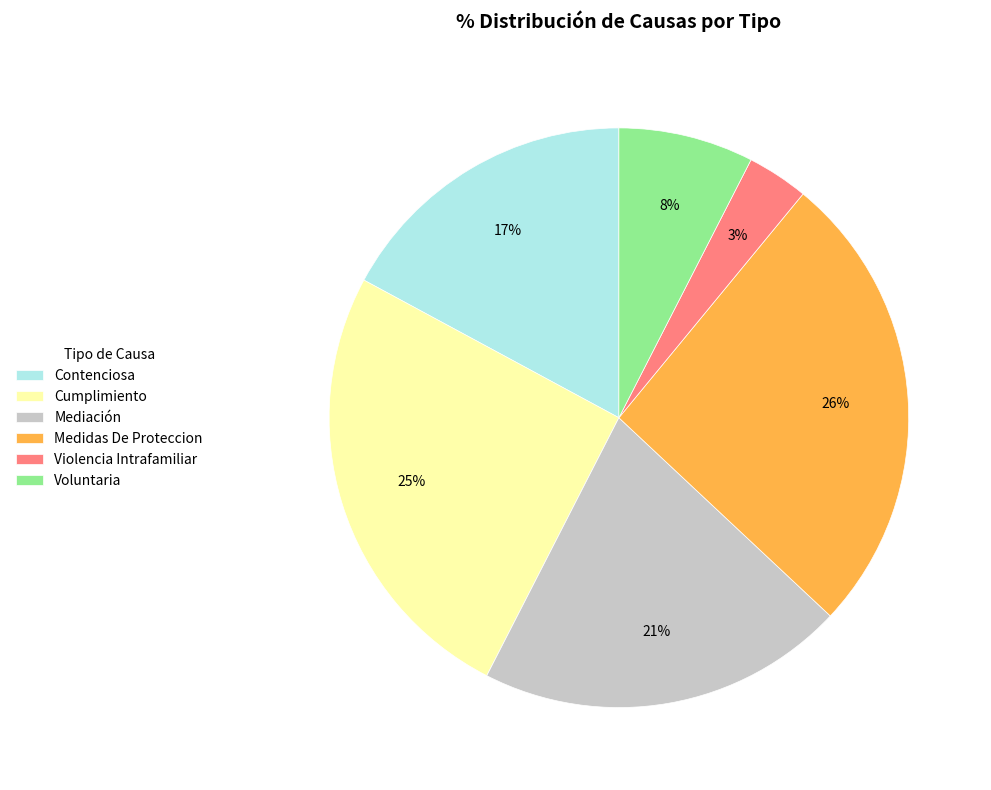

To the nearest percent, what is the difference between the largest and smallest slice percentages?

23%